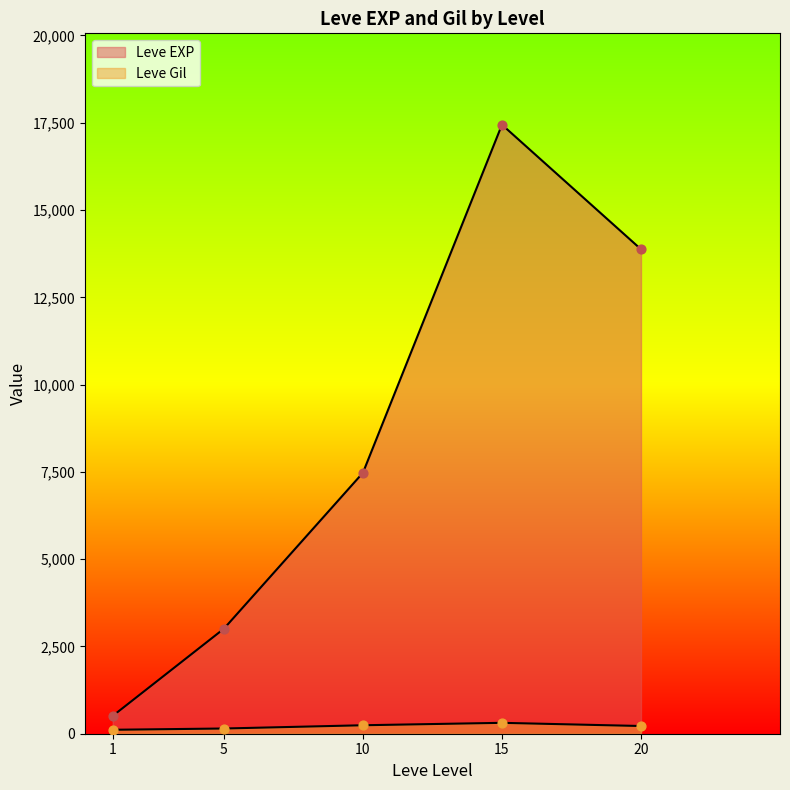

At which category is the sum across all series the highest?

15